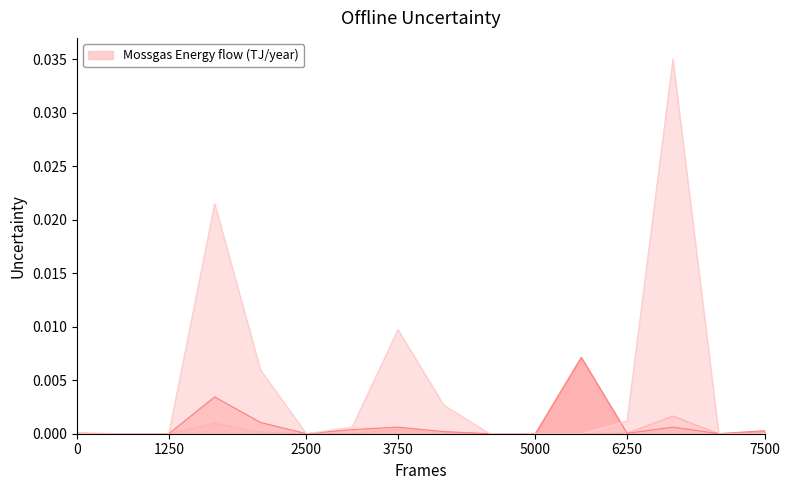

True or false: Mossgas Energy flow (TJ/year) has more than 2 points higher than both neighbors.

True